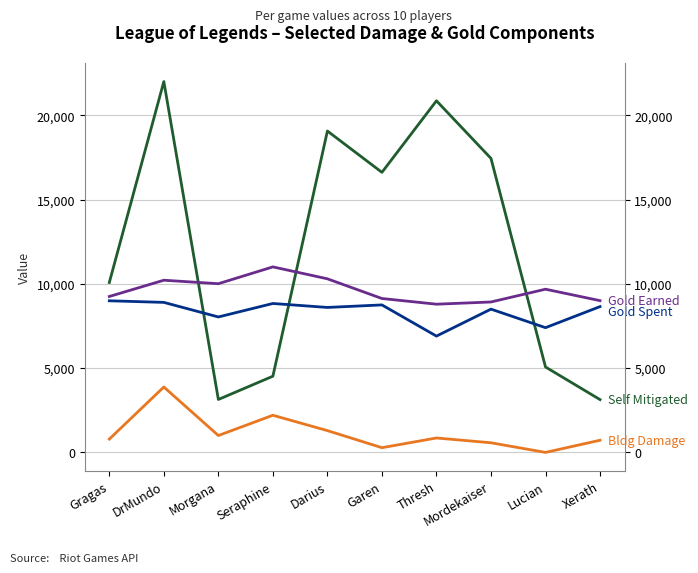

Rank the series by their maximum value, from highest to lowest.

damageSelfMitigated, goldEarned, goldSpent, damageDealtToBuildings